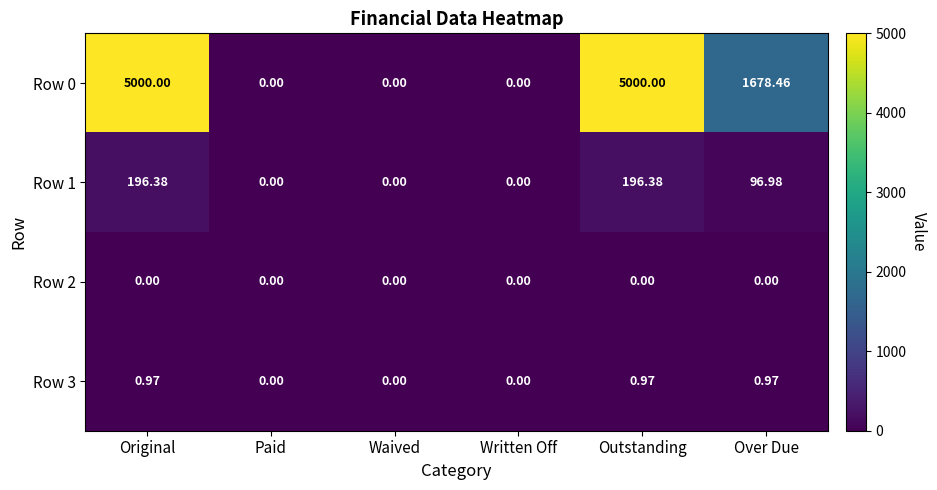

Where is Row 1 nearest to the value 98?

Over Due